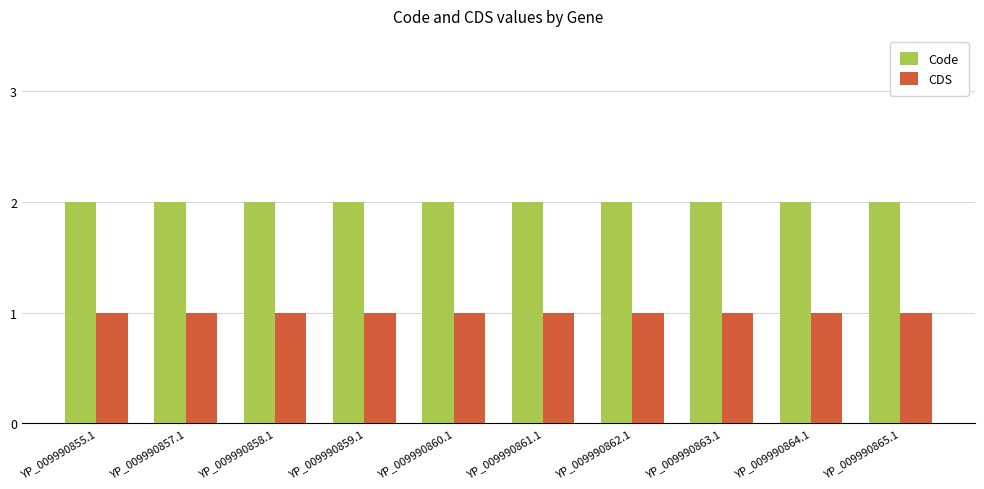

What is the minimum value shown in the chart?

1